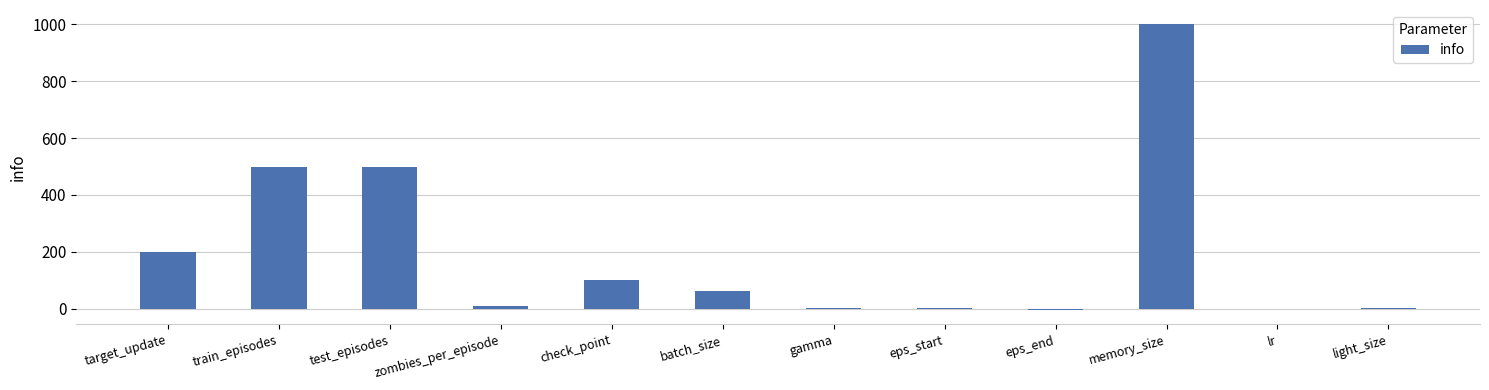

What is the sum of all values?

2373.0